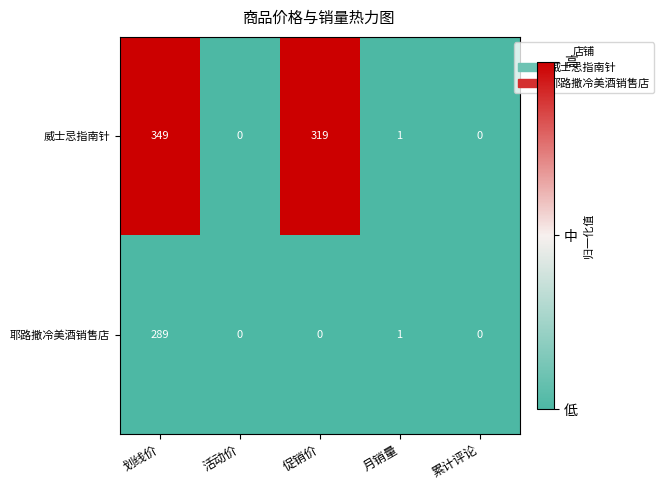

What is the difference between the maximum and minimum values in the 耶路撒冷美酒销售店 series?

289